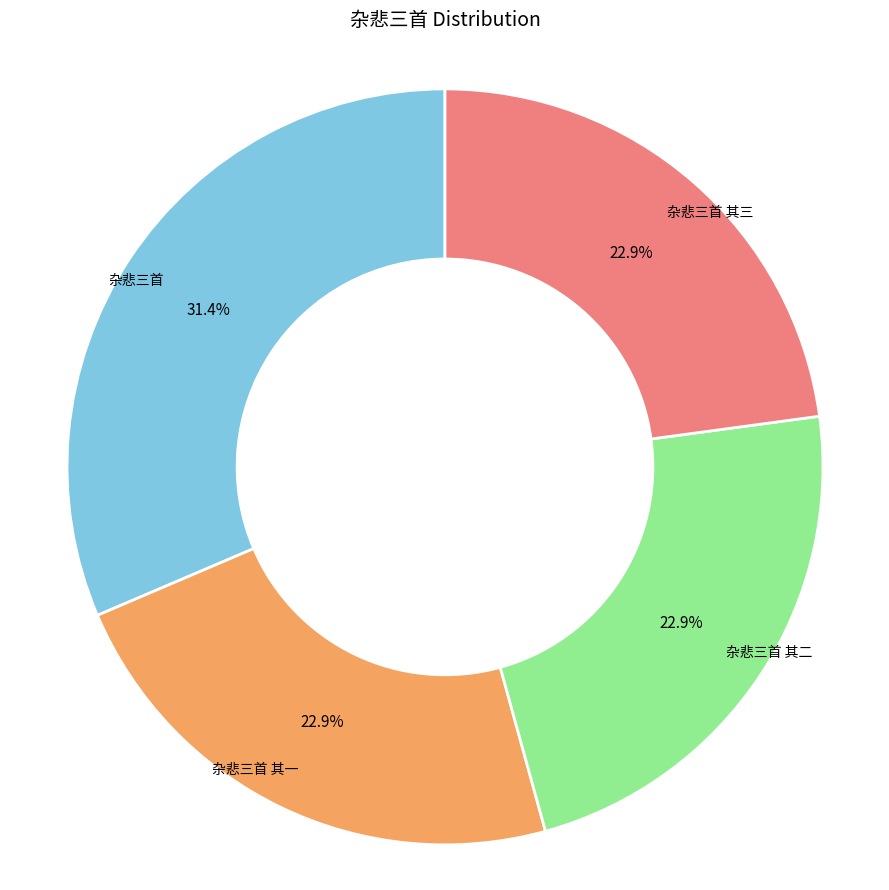

Does any single category account for the majority?

No